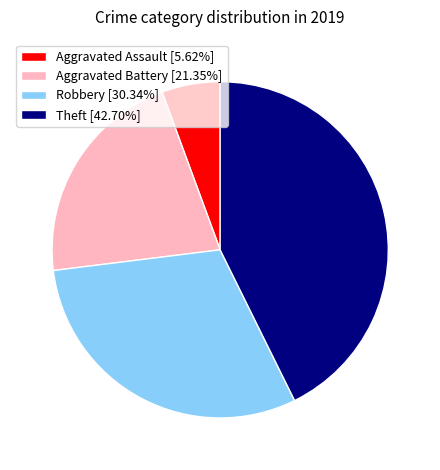

Is Robbery the majority of the pie?

No